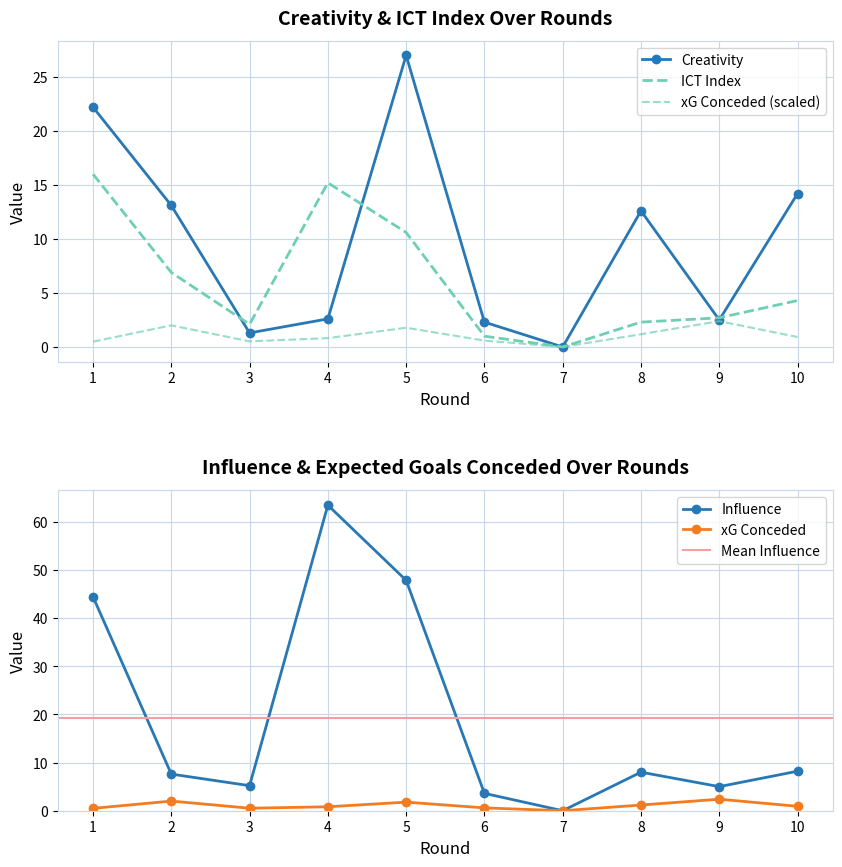

At which category does the chart reach its minimum across all series?

7